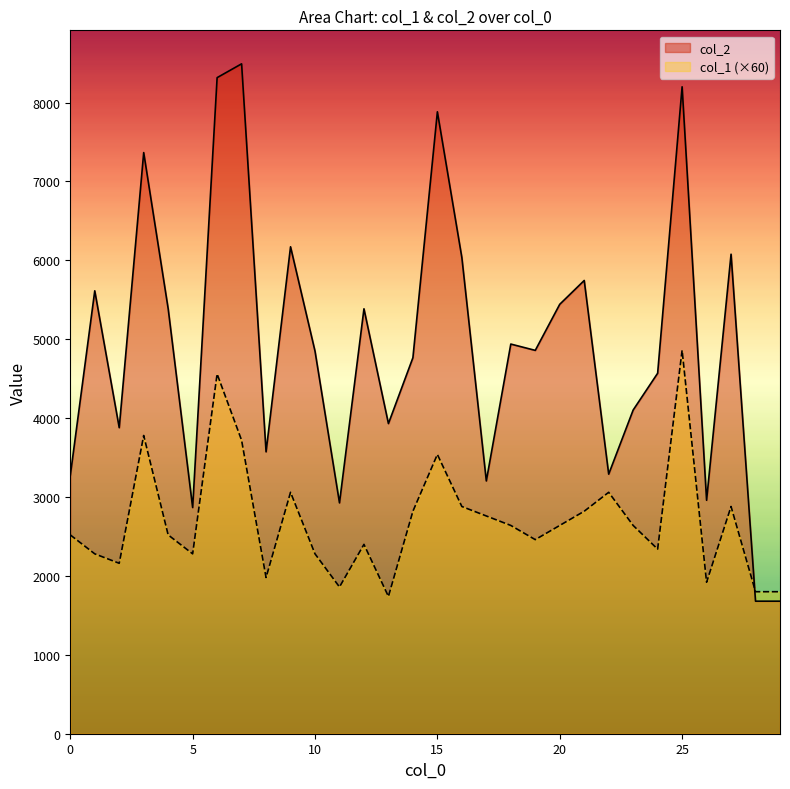

Is the value of col_2 at 26 greater than the value of col_1 at 10?

Yes